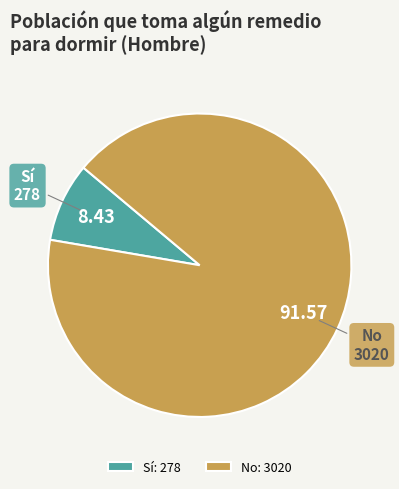

Is there any slice that represents more than half of the pie?

Yes